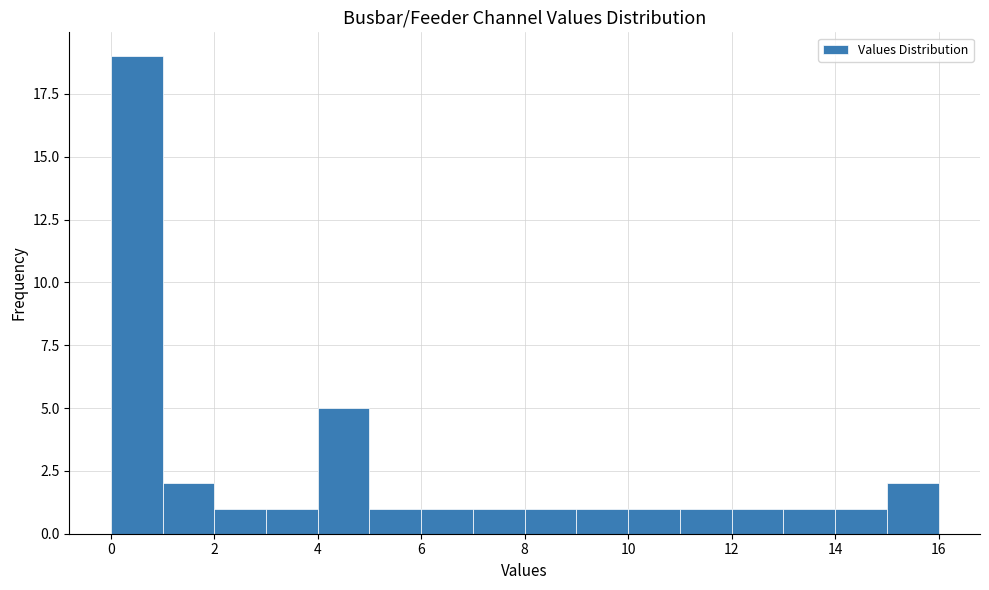

How tall is the bar that spans 10 to 11 on the x-axis? The values are not printed on the chart, so give them approximately, as read against the axis.

1